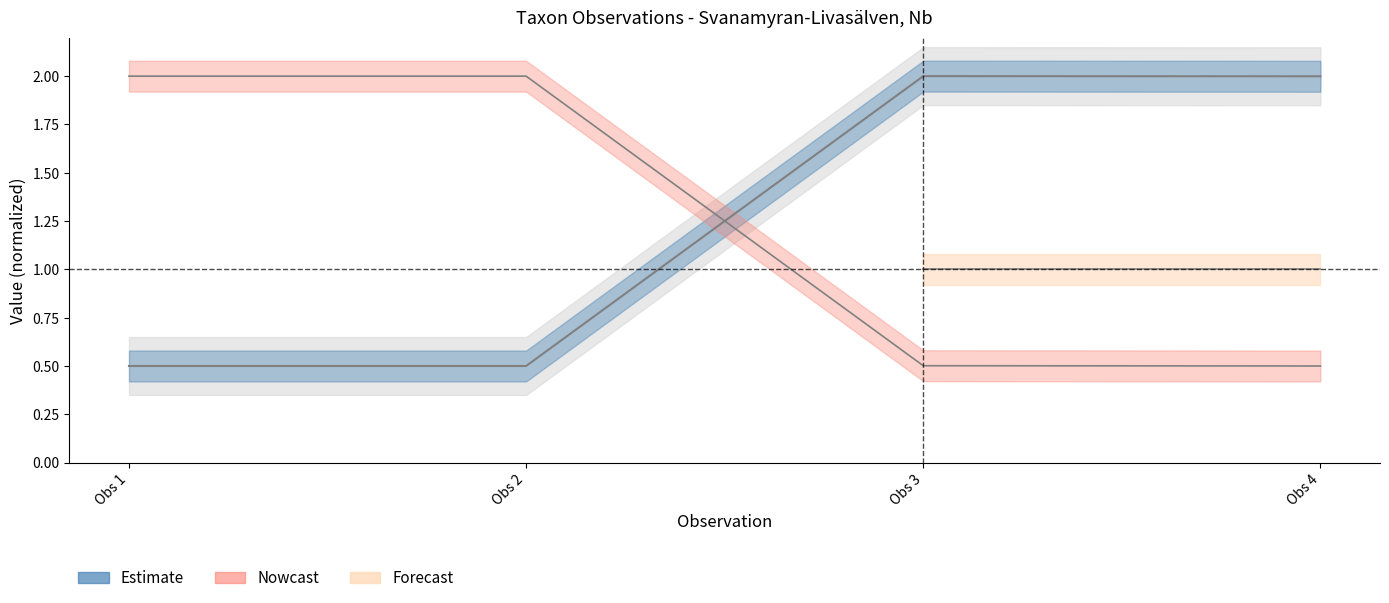

How many data points in TaxonId are less than 2?

2